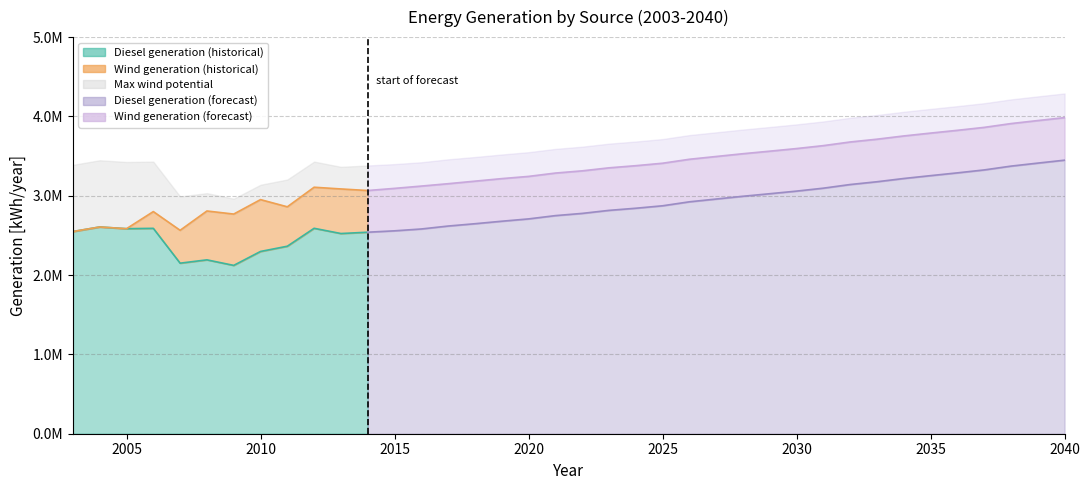

At which category does generation diesel [kWh/year] reach its first local peak?

2004